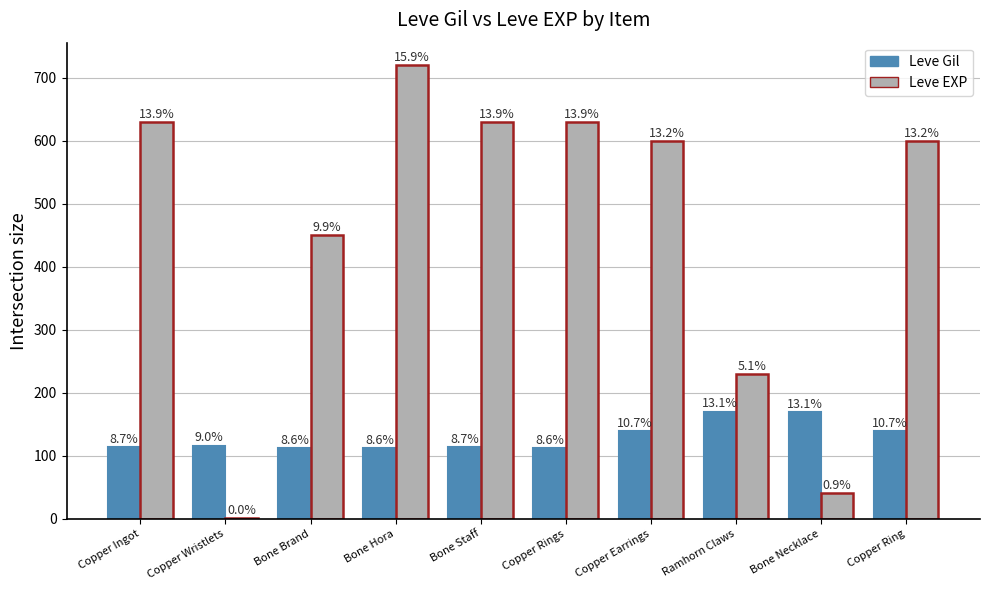

How many groups of bars are there?

10